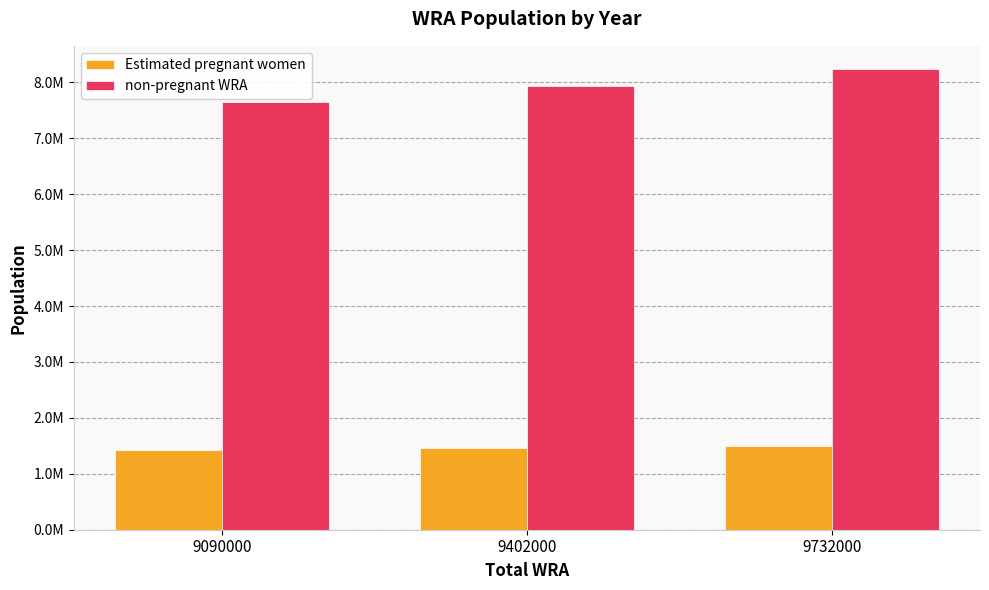

Are the bars horizontal?

No